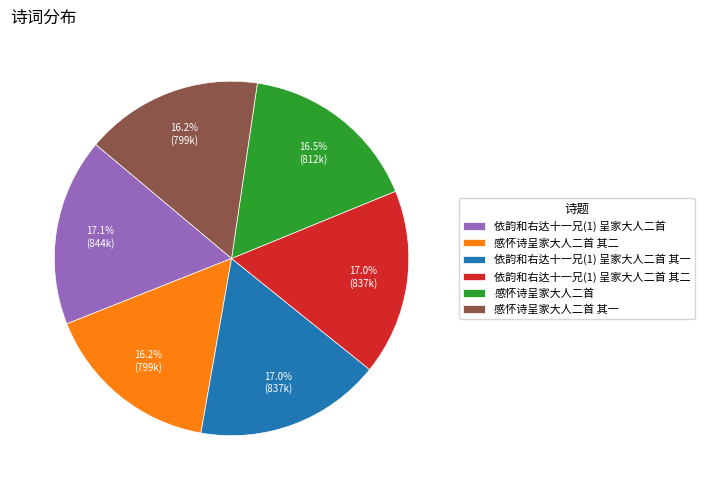

Does 感怀诗呈家大人二首 represent more than half of the total?

No